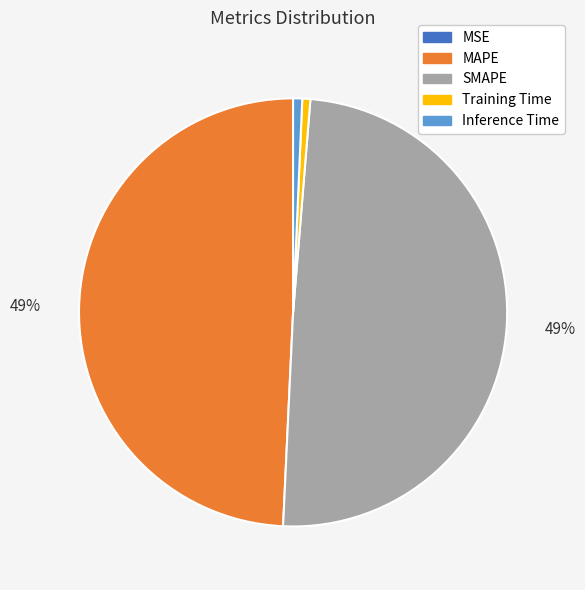

Which has a higher value, Inference Time or SMAPE?

SMAPE